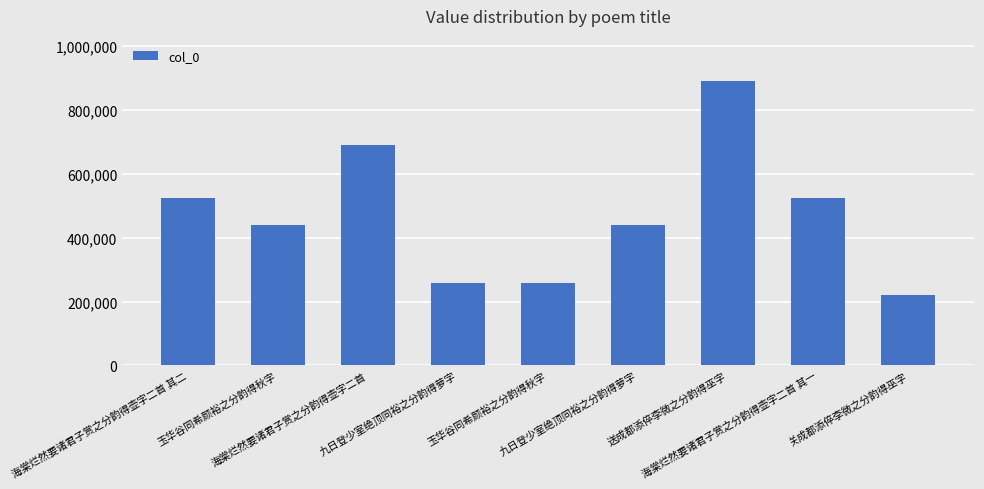

How many bars are there in total?

9